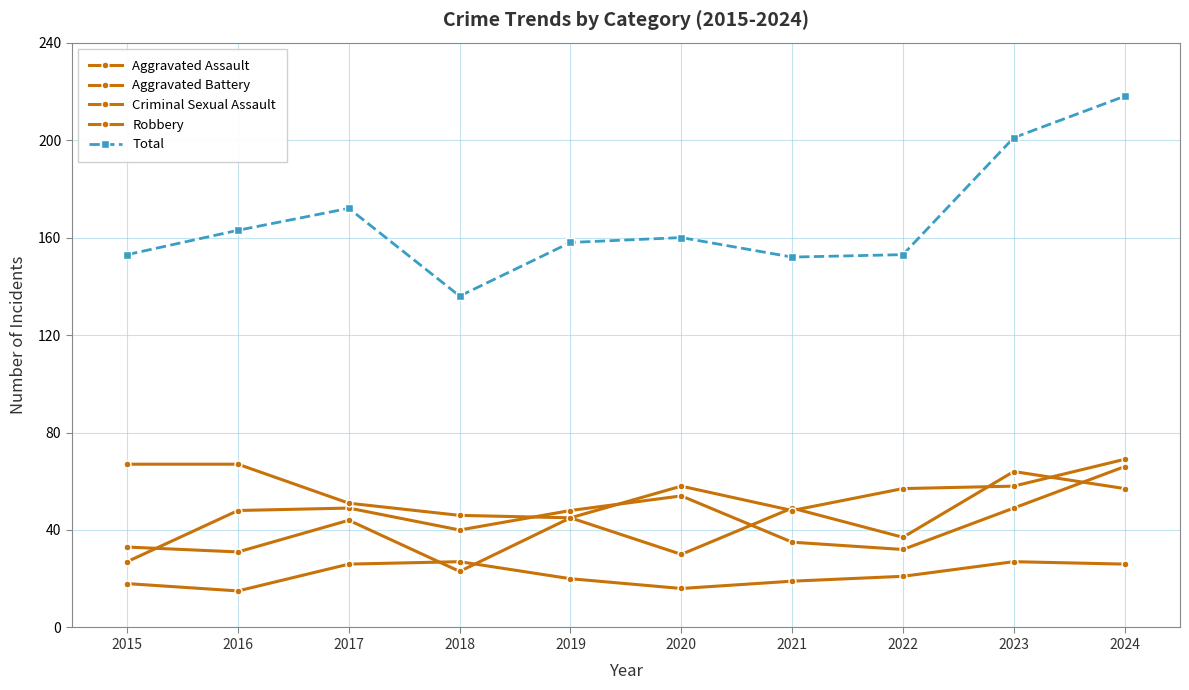

Does the chart have visible grid lines?

Yes